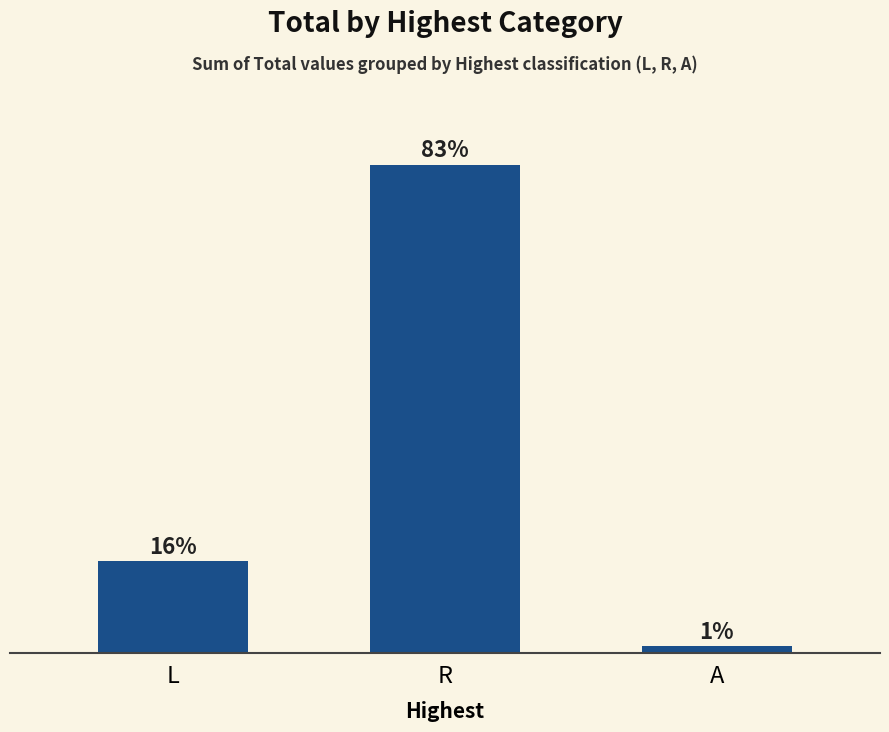

How many values are between 399 and 29589?

3